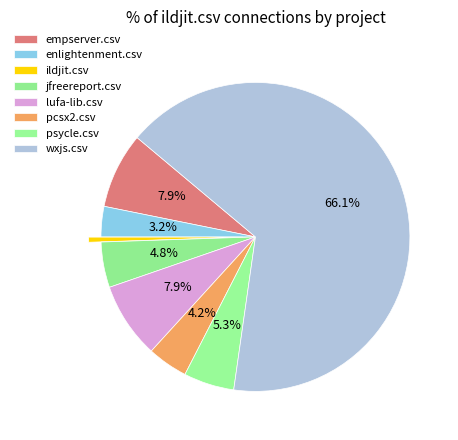

Does wxjs.csv account for over 50% of the chart?

Yes